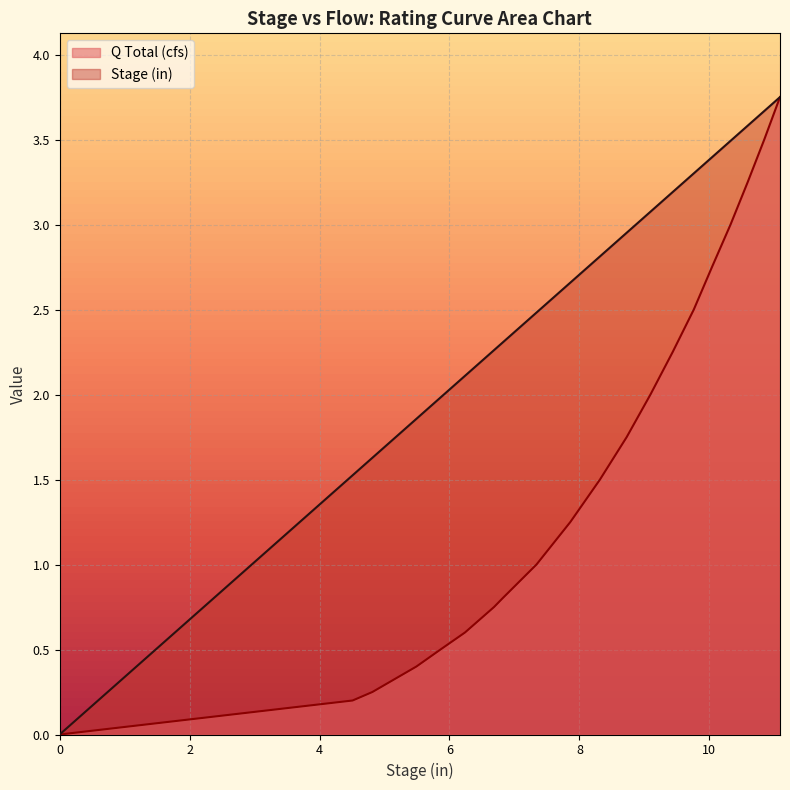

What is the difference between the Q Total (cfs) values at 11.08666992187159 and 7.859619140616132?

2.5